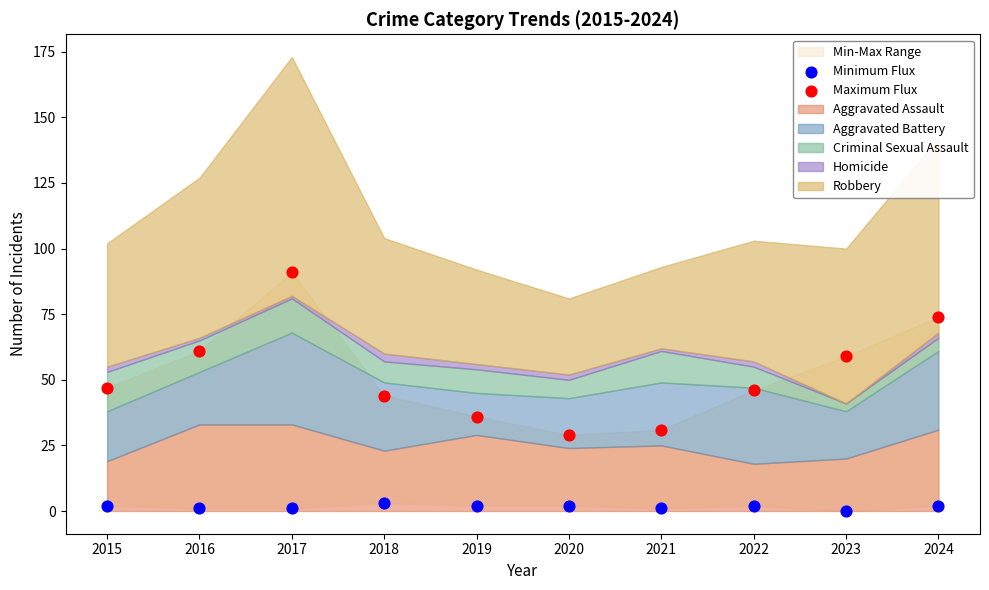

Which series reaches the maximum Y coordinate?

Maximum Flux